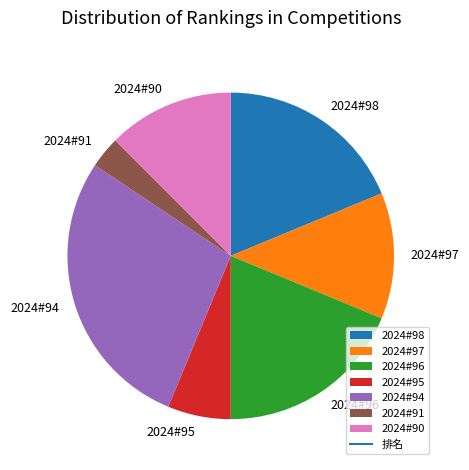

Do 2024#97 and 2024#94 together represent more than half of the pie?

No